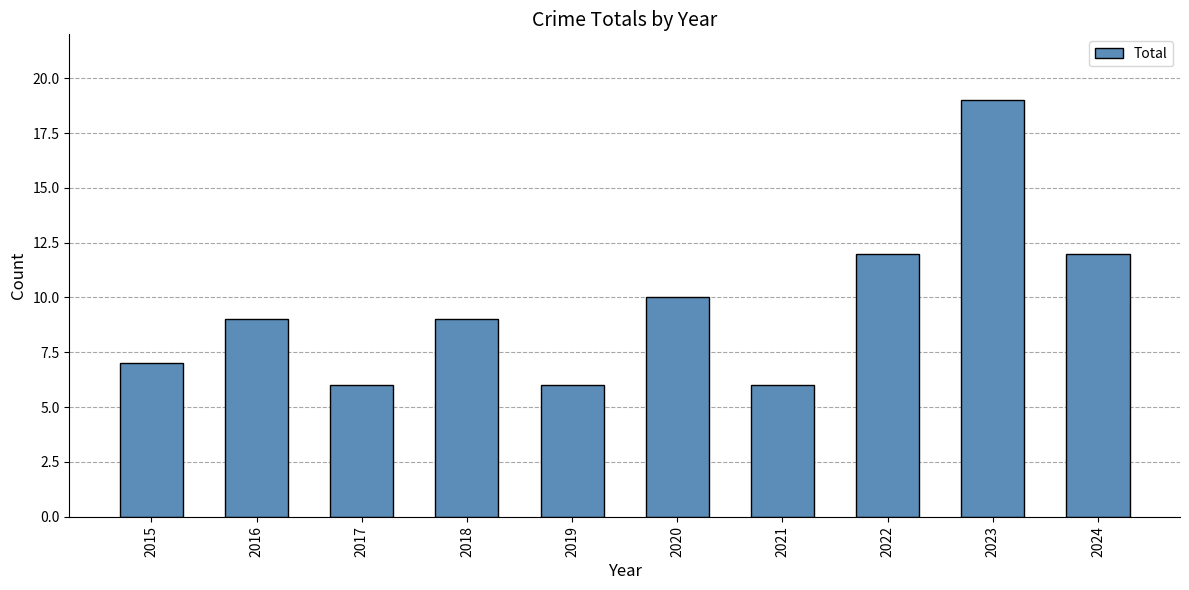

Reading right to left, extract all data points from this chart.

2024=12	2023=19	2022=12	2021=6	2020=10	2019=6	2018=9	2017=6	2016=9	2015=7